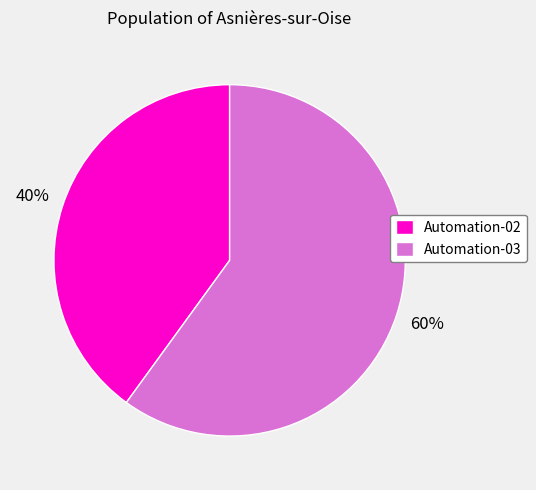

To the nearest percent, what percentage of the pie is Automation-02?

40%